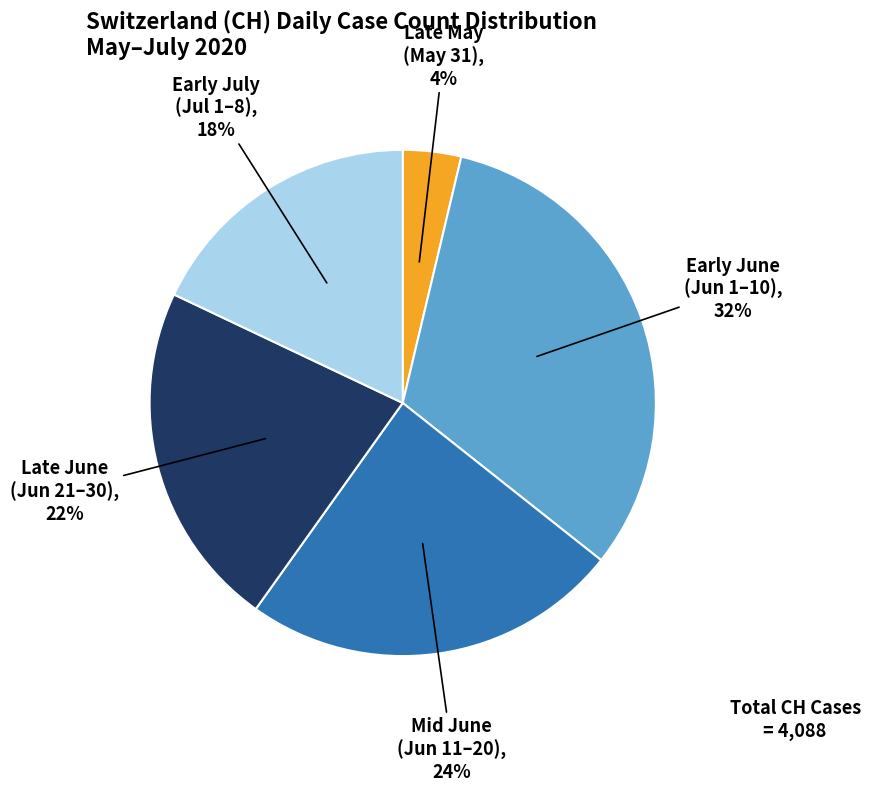

To the nearest percent, what is the average slice percentage?

20%